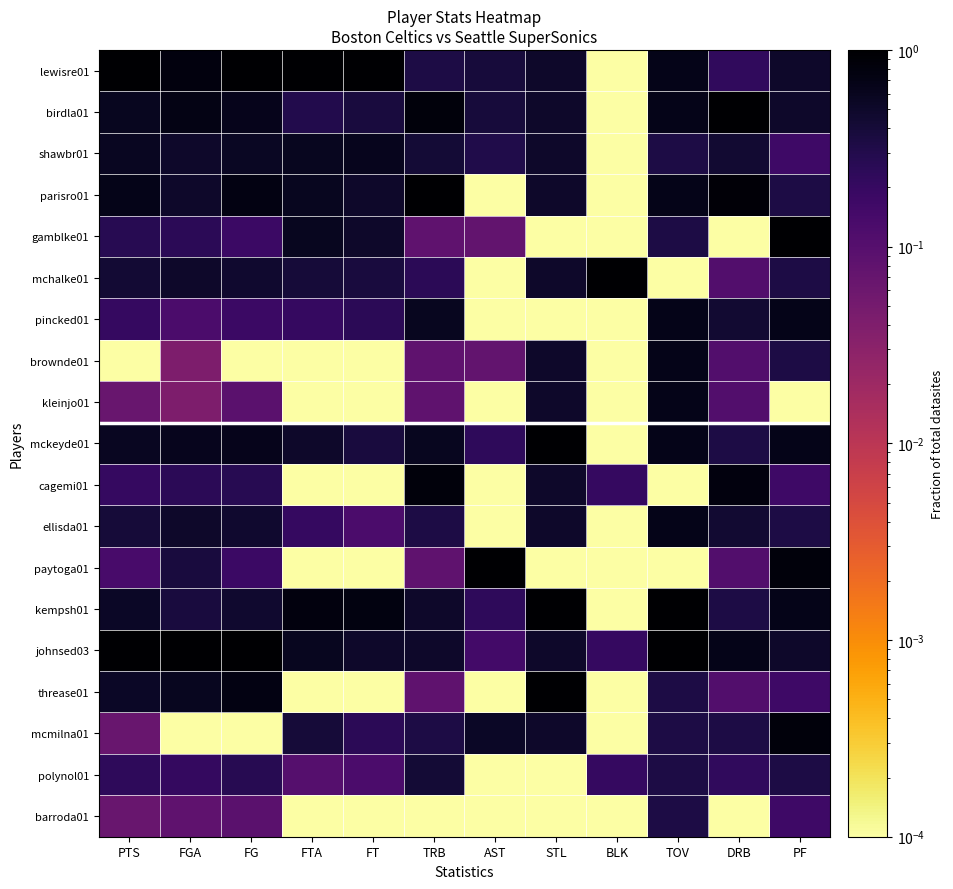

What is the maximum value shown in the chart?

1.0